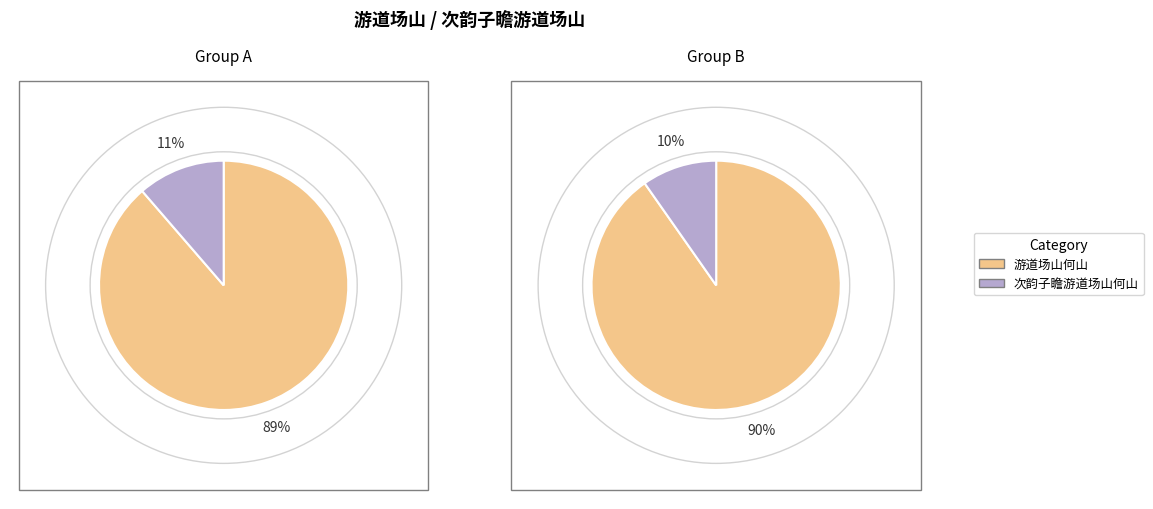

How much of the chart is everything except 次韵子瞻游道场山何山?

90.2%